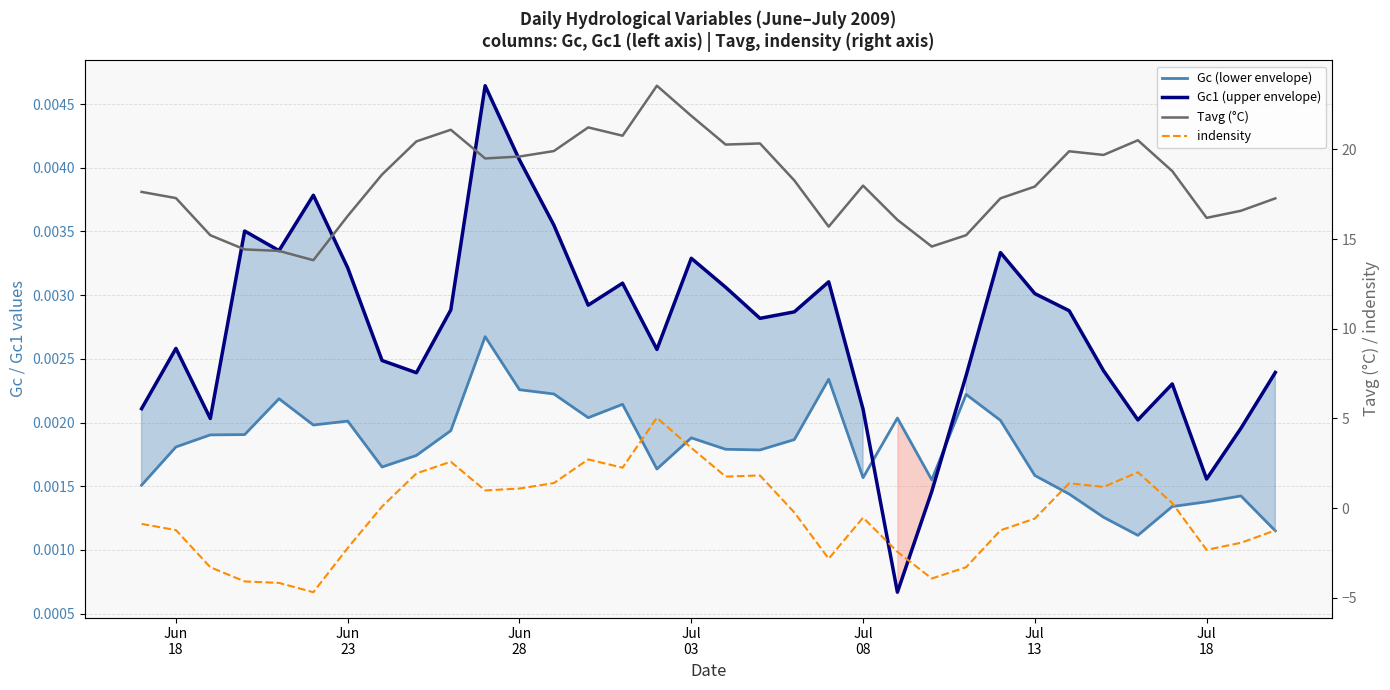

True or false: Gc1 (upper envelope) has a value of 0.0 at 18.

False